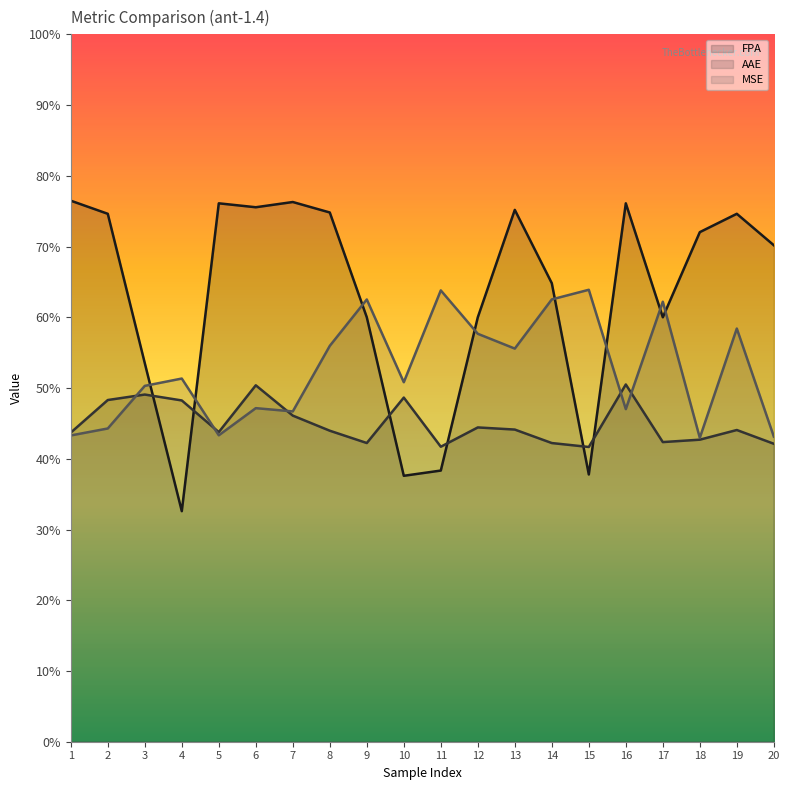

What is the difference between the maximum and minimum values in the AAE series?

0.1